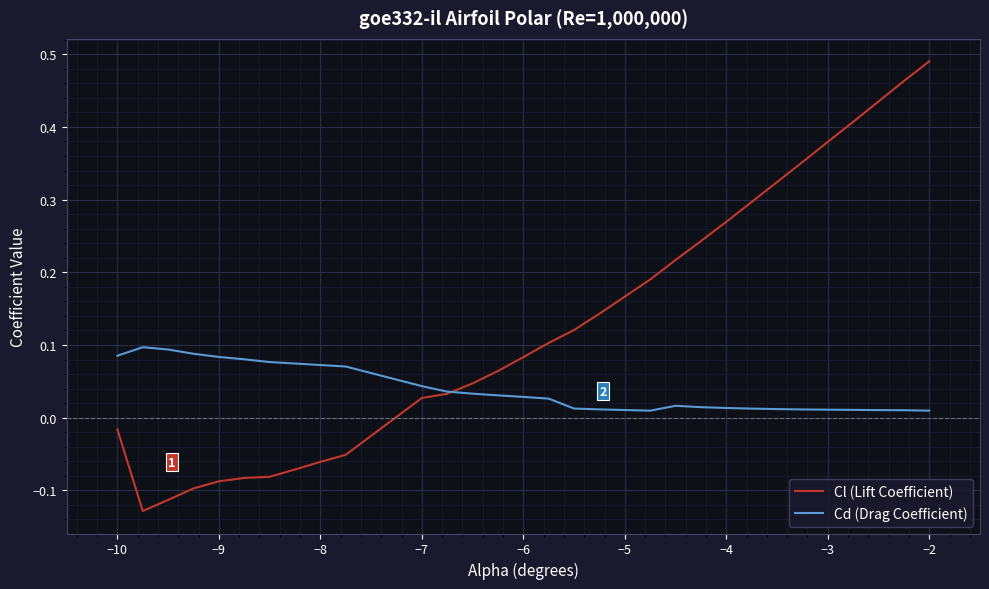

Which series has the largest range (max minus min)?

Cl (Lift Coefficient)